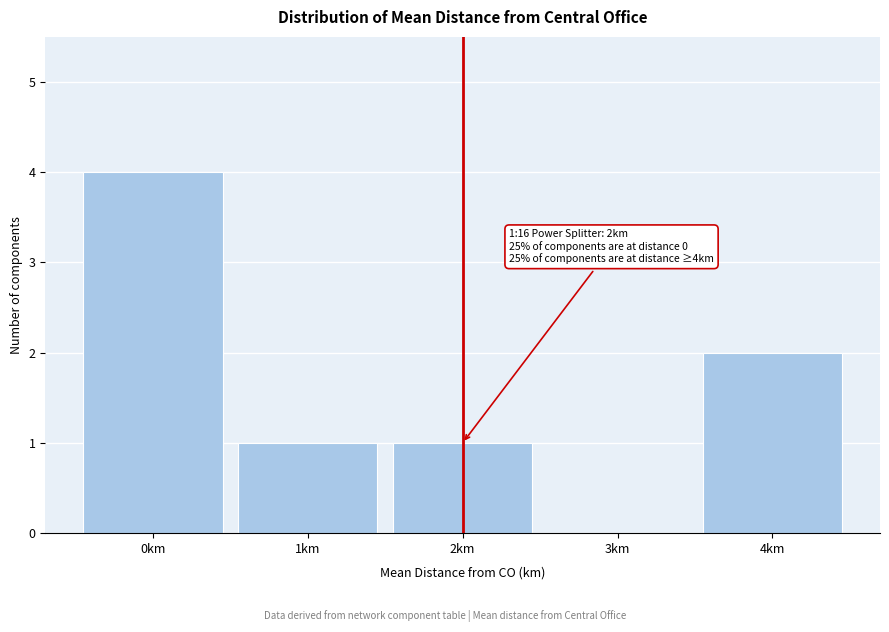

Over which range of the x-axis is the bar tallest?

-0.5 to 0.5